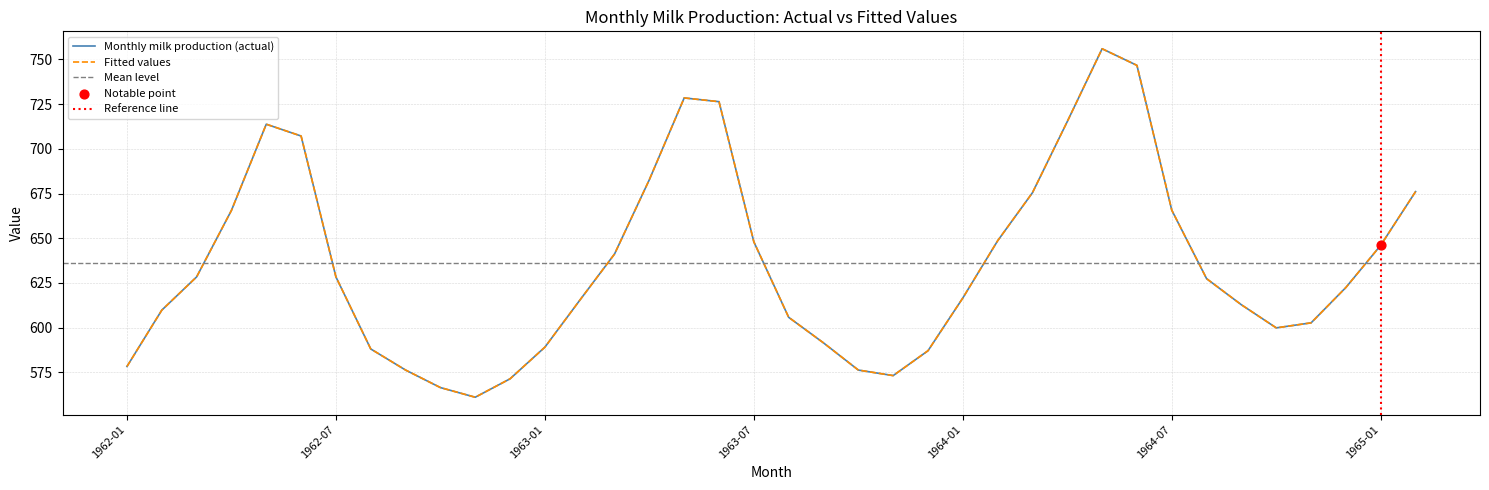

Which series has the largest Y range (max minus min)?

Monthly milk production (actual)